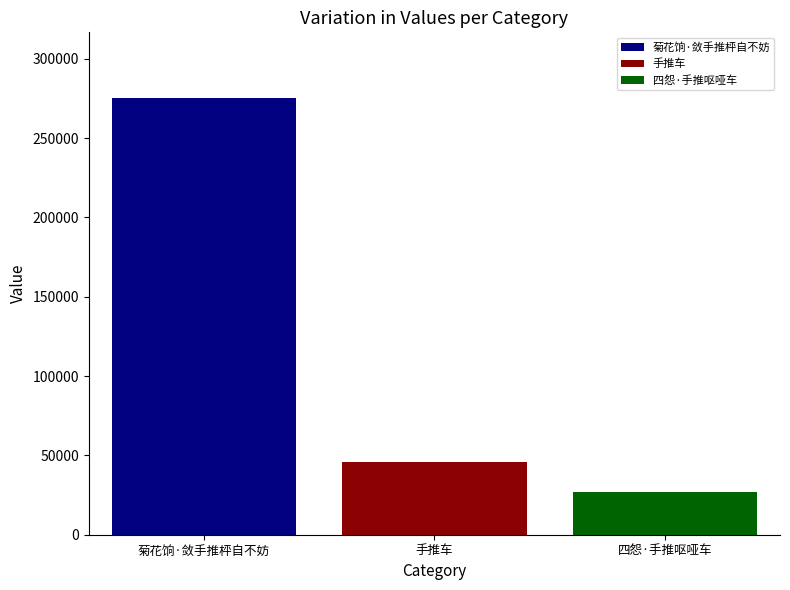

What is the minimum value shown in the chart?

27108